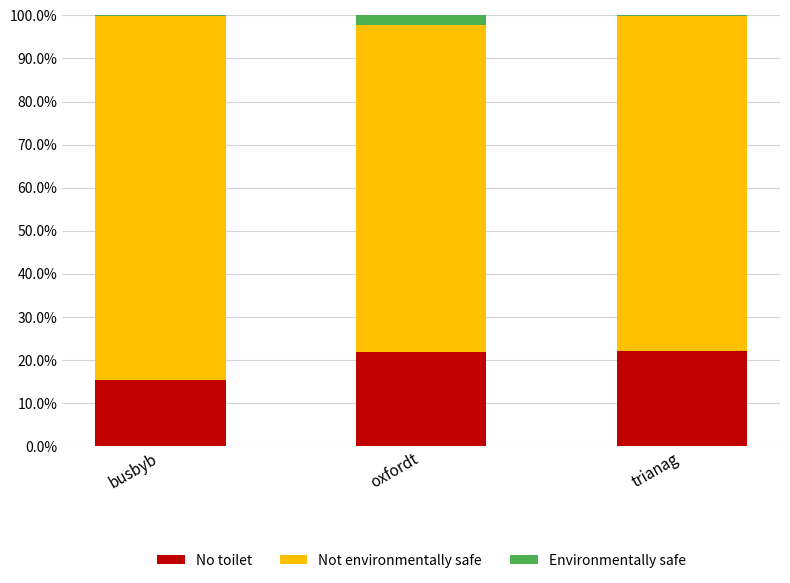

What is the highest value of the No toilet series?

22.0